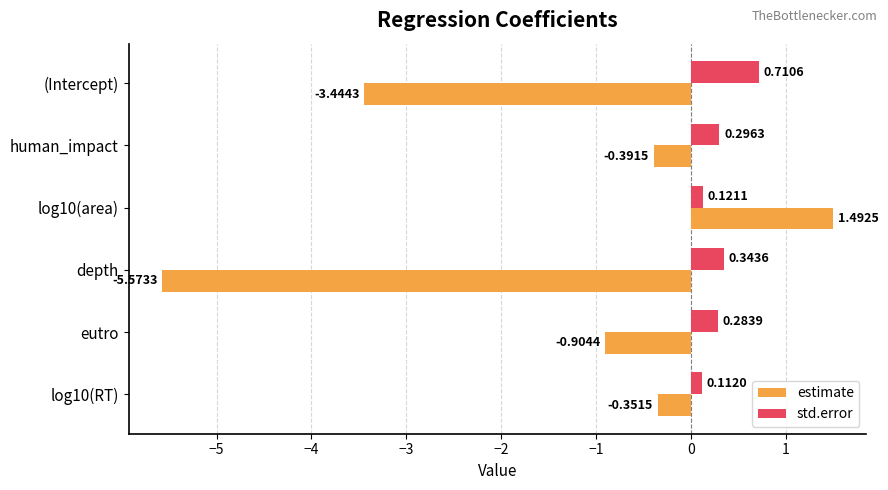

What is the average value of the estimate series?

-1.5